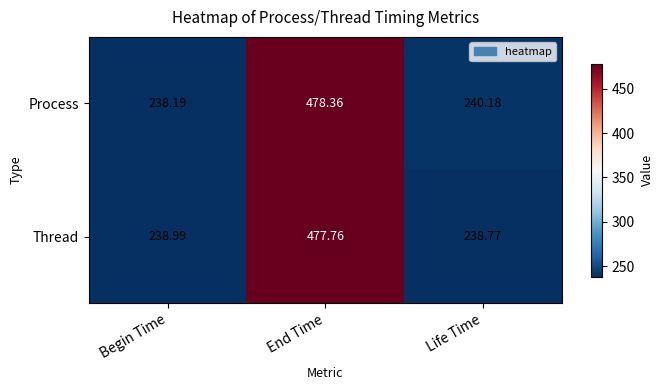

At End Time, list the series in order from smallest to largest.

Thread, Process